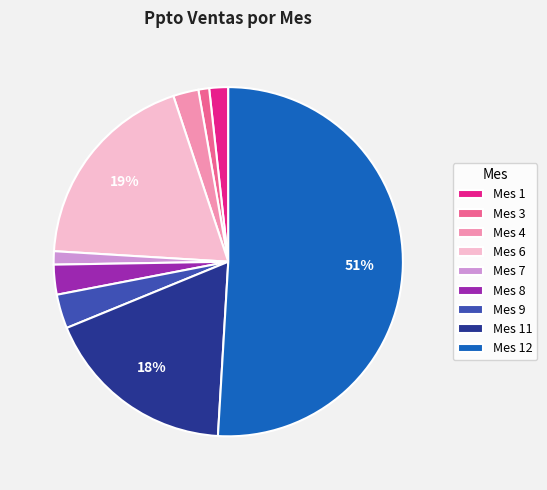

Which slice is the largest?

Mes 12